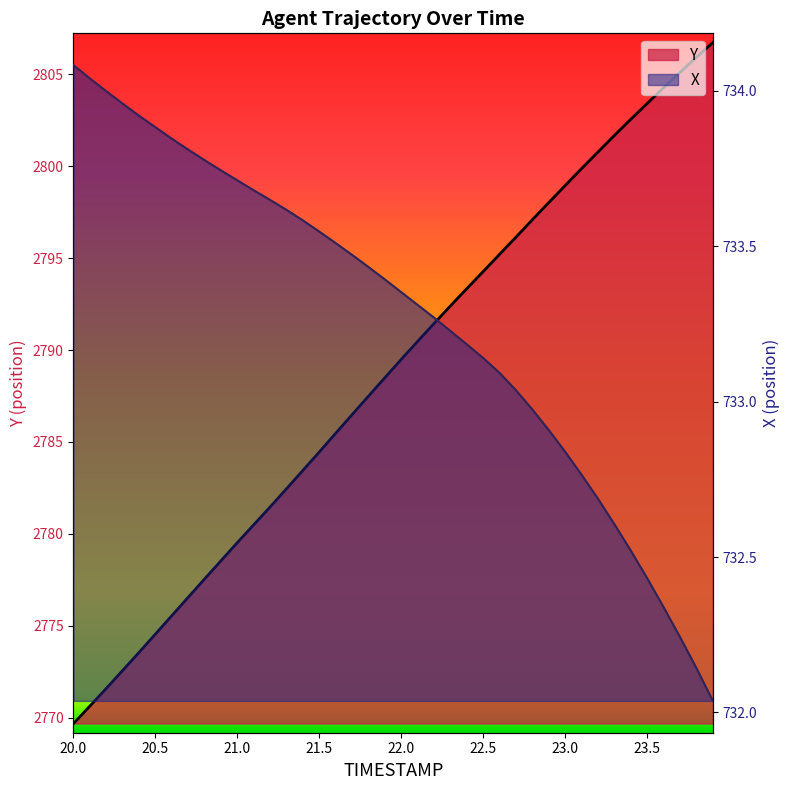

The Y series shows 4355.6 at 23.1. True or false?

False